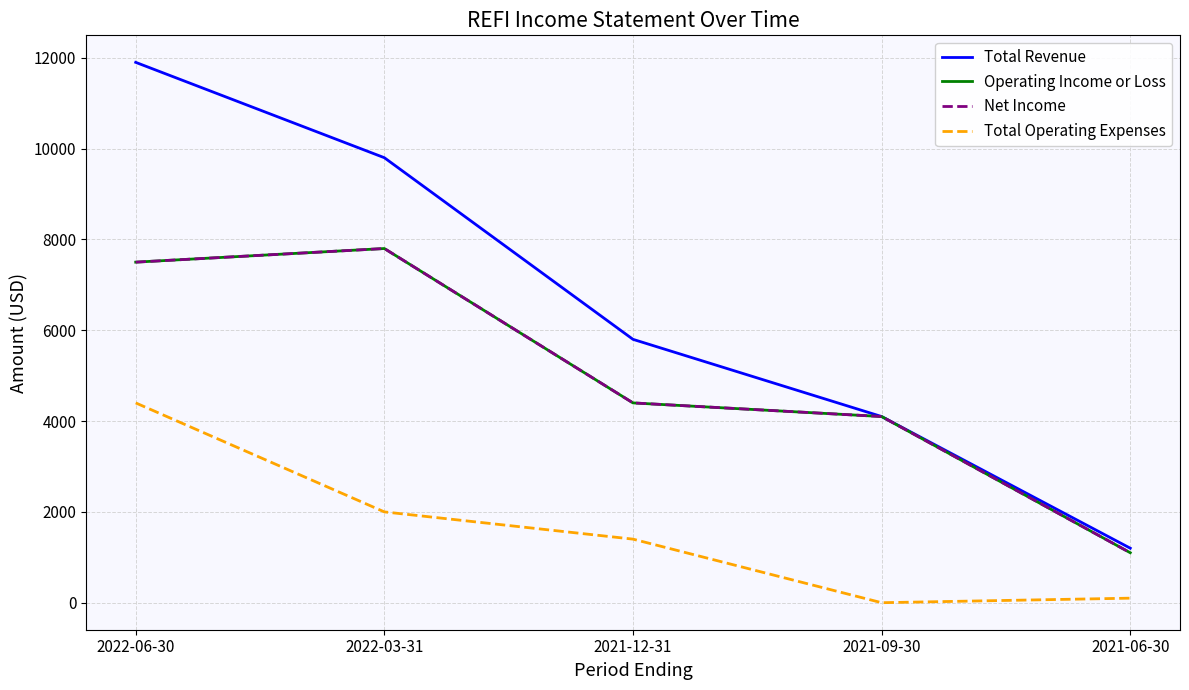

Does the chart have visible grid lines?

Yes